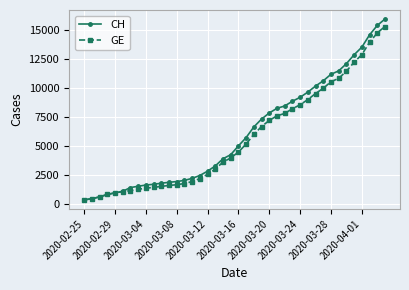

Which series has the largest range (max minus min)?

CH